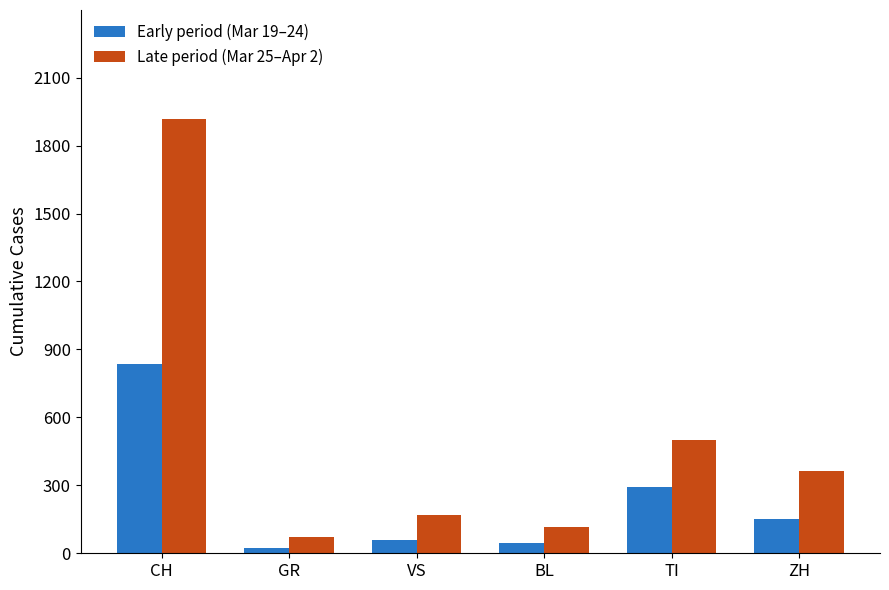

How many values in the Late period (Mar 25–Apr 2) series are below 364?

3